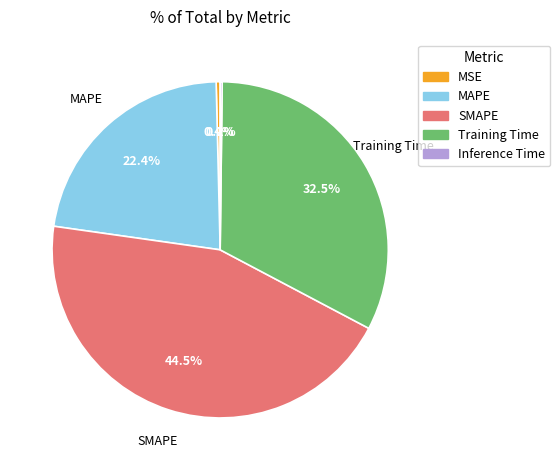

To the nearest percent, what is the average slice percentage?

20%